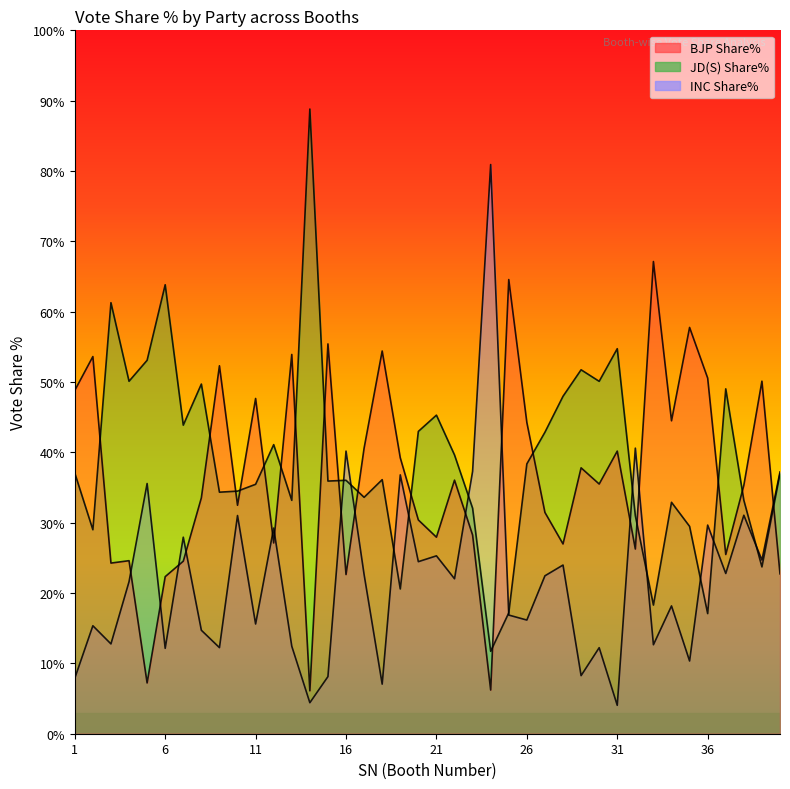

Count the number of data series in this chart.

3